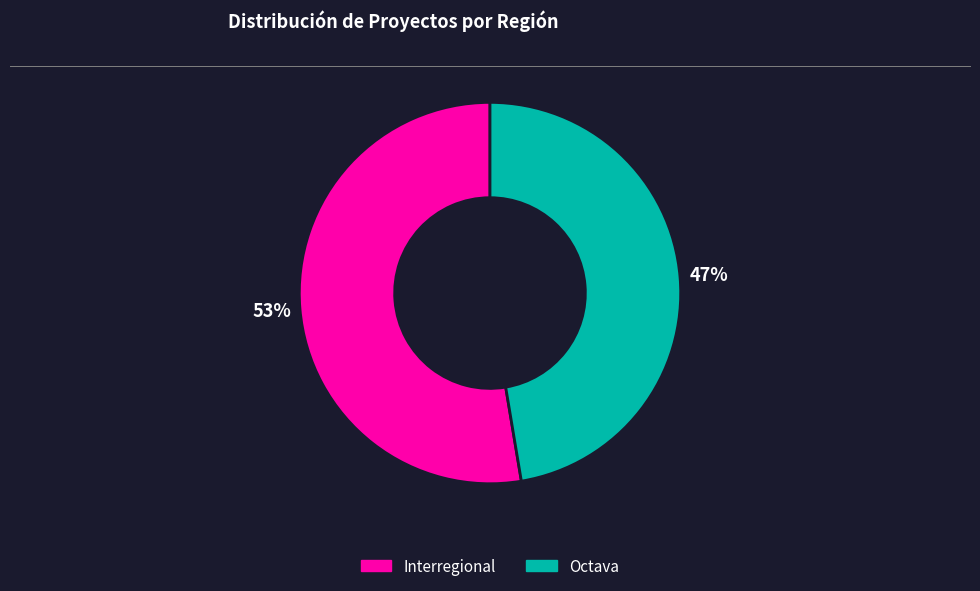

How many segments does this pie chart have?

2